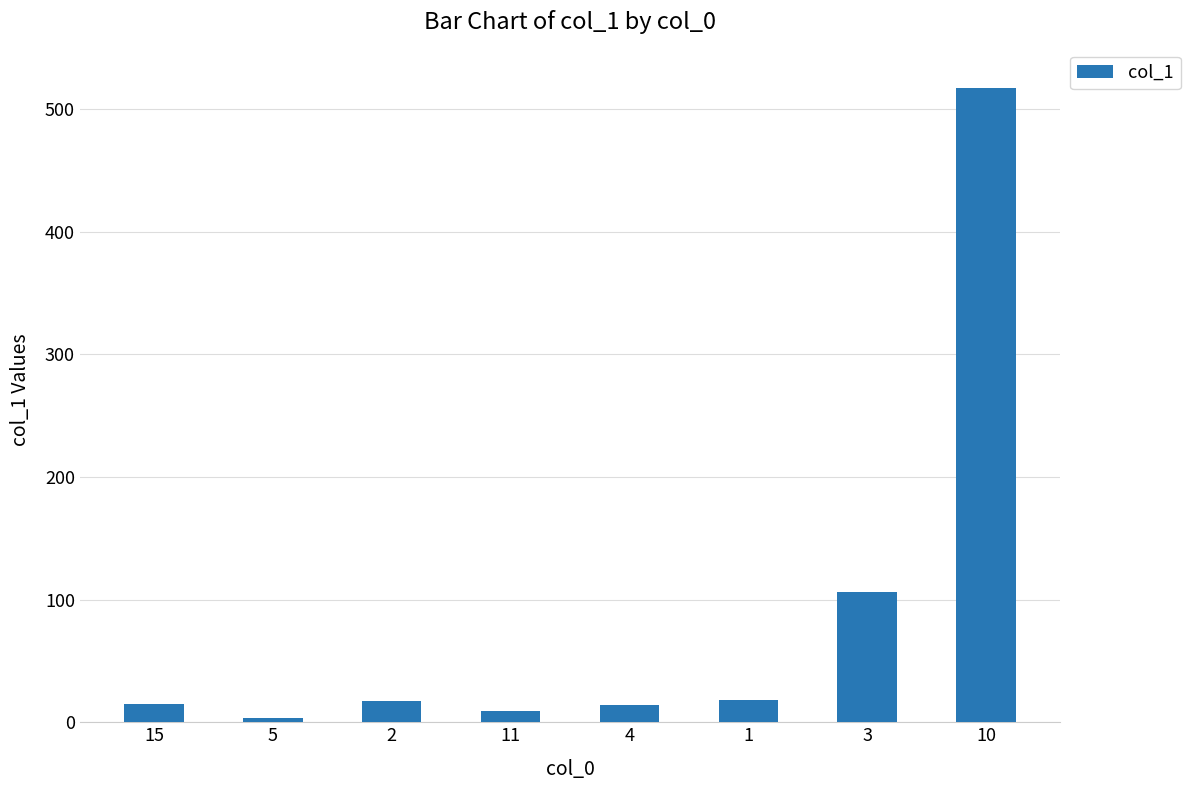

What is the maximum value shown in the chart?

516.6